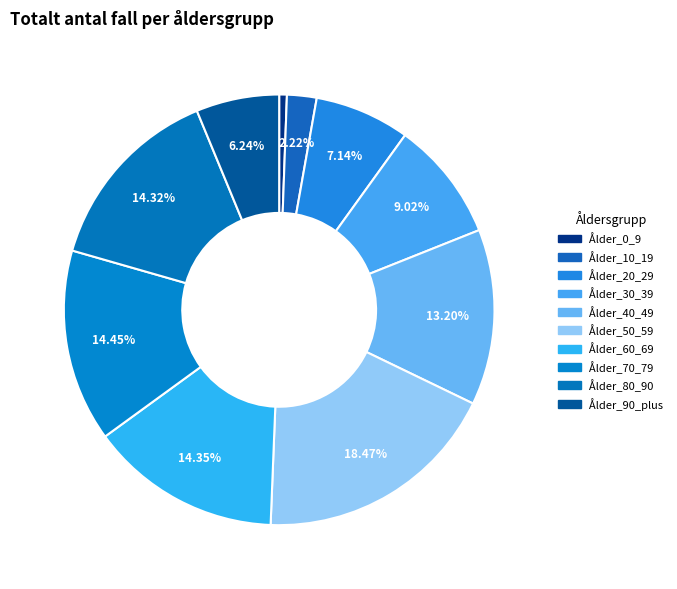

Does Ålder_70_79 represent more than half of the total?

No